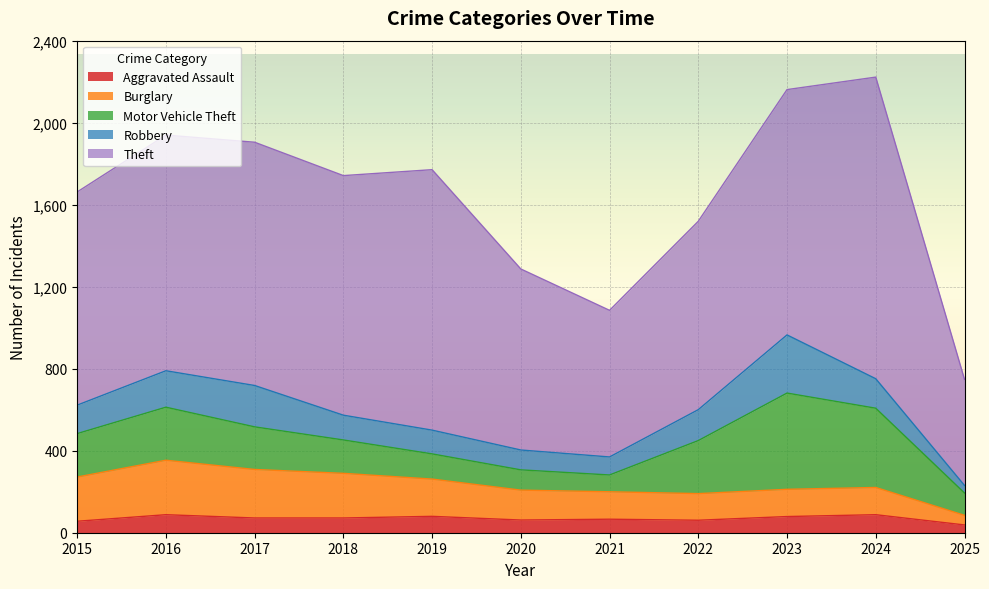

At which category does Theft reach its first local valley?

2018